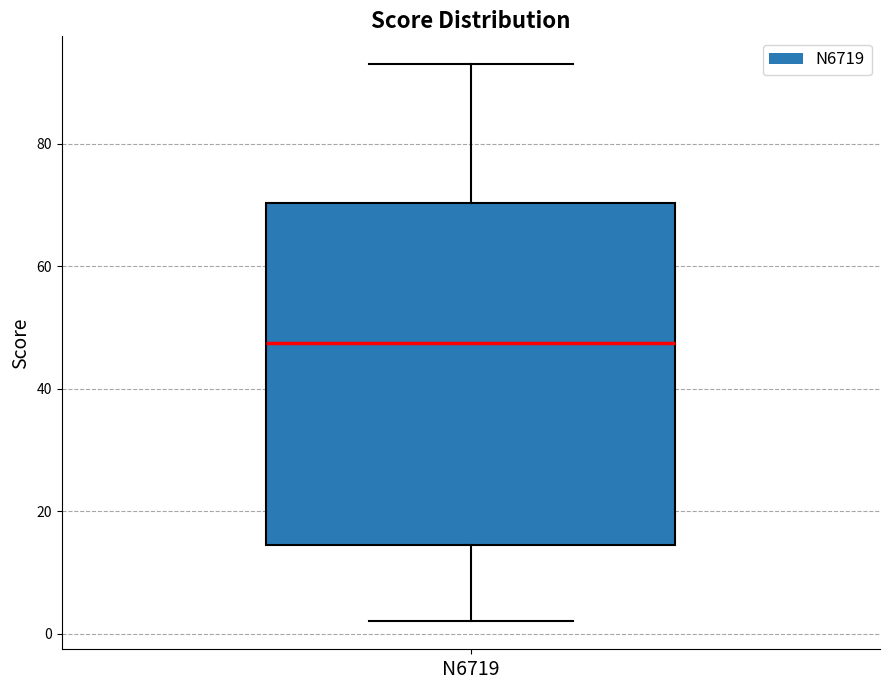

Where is the upper edge of the box for N6719 on the y-axis? The values are not printed on the chart, so give them approximately, as read against the axis.

70